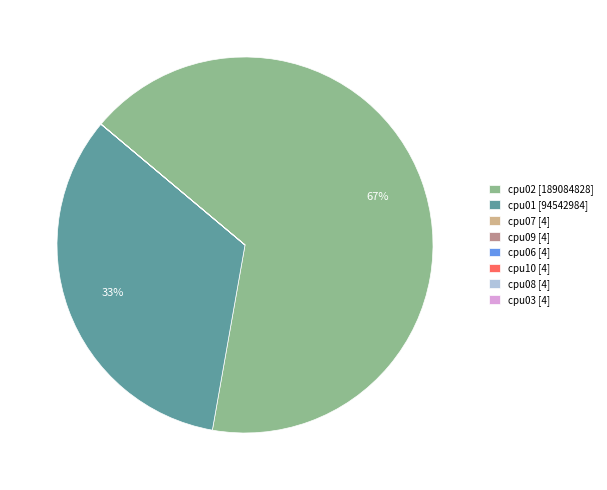

Does cpu02 [189084828] account for over 50% of the chart?

Yes